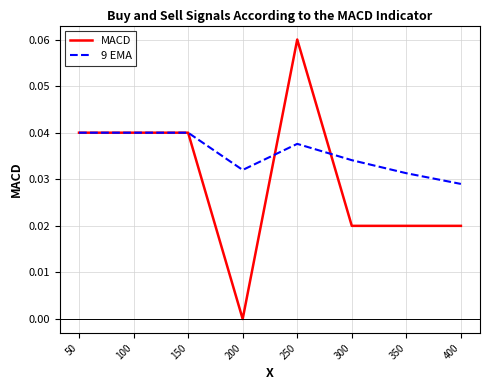

Is the value of 9 EMA at 150 greater than the value of MACD at 250?

No